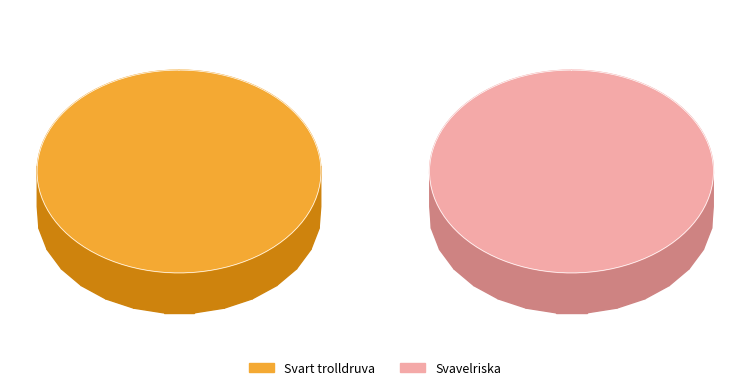

Which slice is the largest?

Svart trolldruva